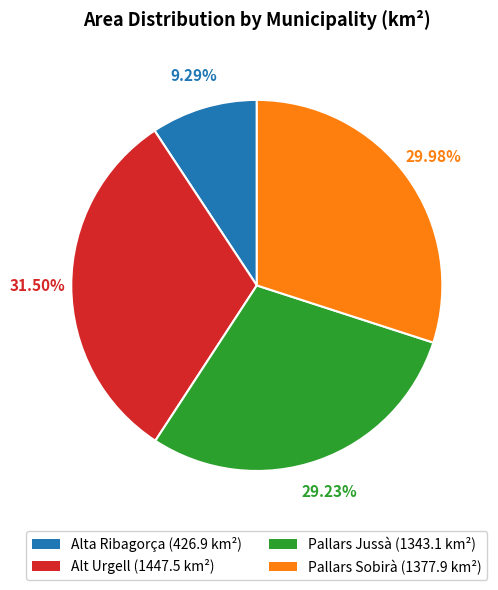

True or false: Pallars Sobirà accounts for 37% of the total.

False